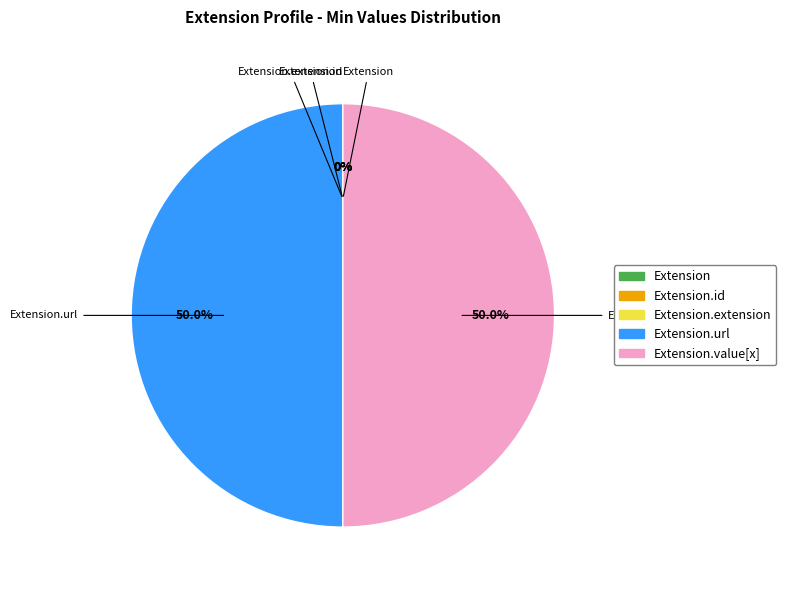

To the nearest percent, what is the combined percentage of Extension.url and Extension.value[x]?

100%